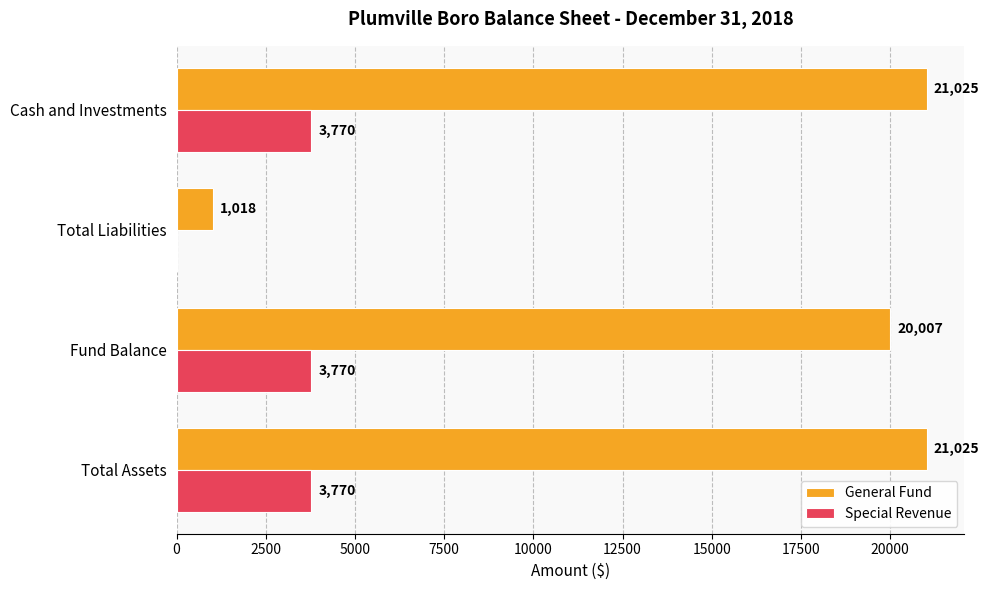

How many positive values does the Special Revenue series have?

3